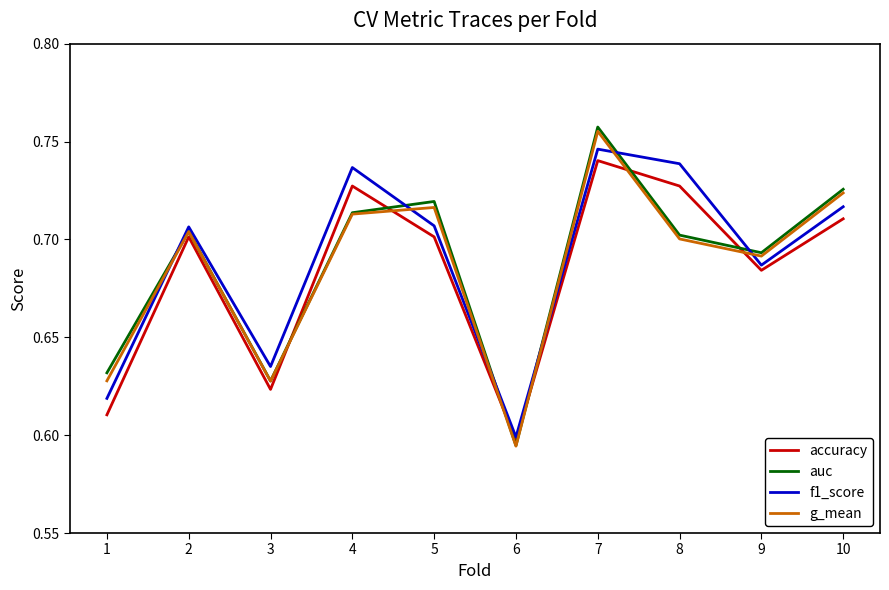

What is the sum of all auc values?

6.9